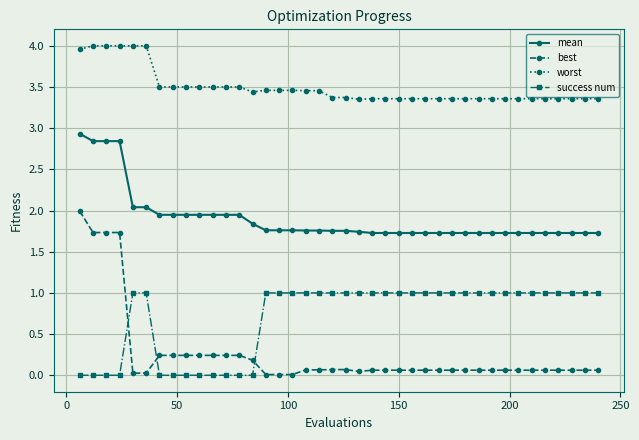

Does the chart display data point markers on the line(s)?

Yes